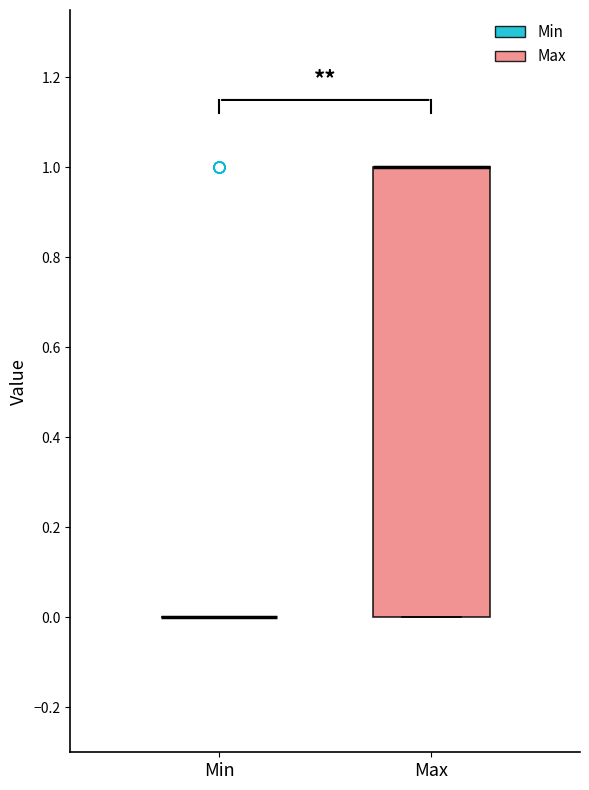

Which box is the tallest, from its lower edge to its upper edge?

Max